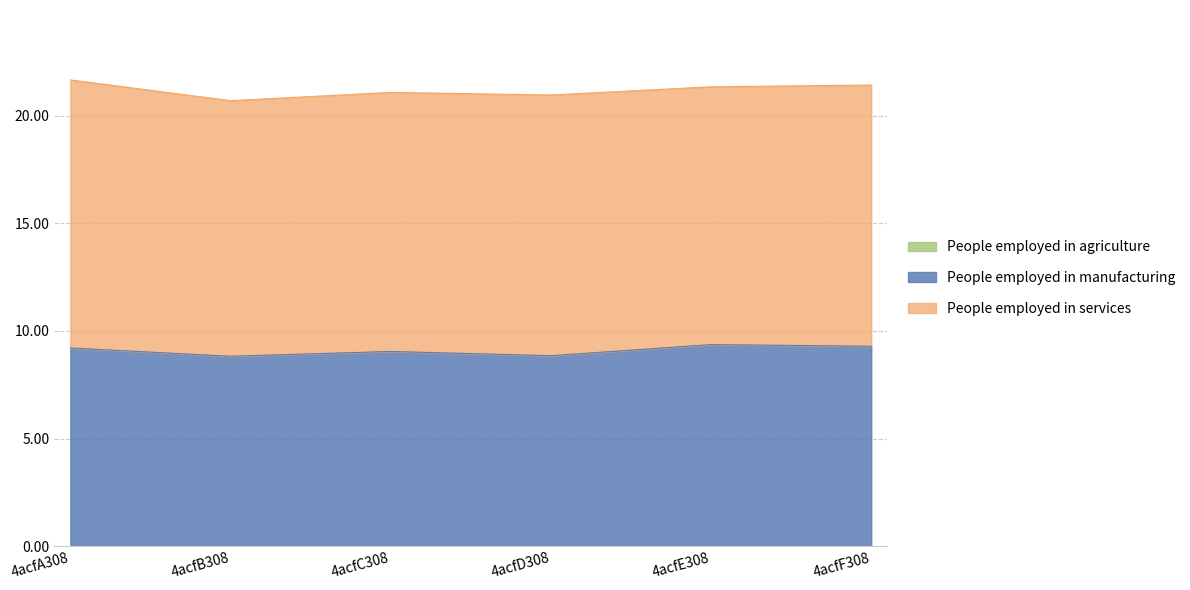

What is the total value across all series at 4acfF308?

21.4